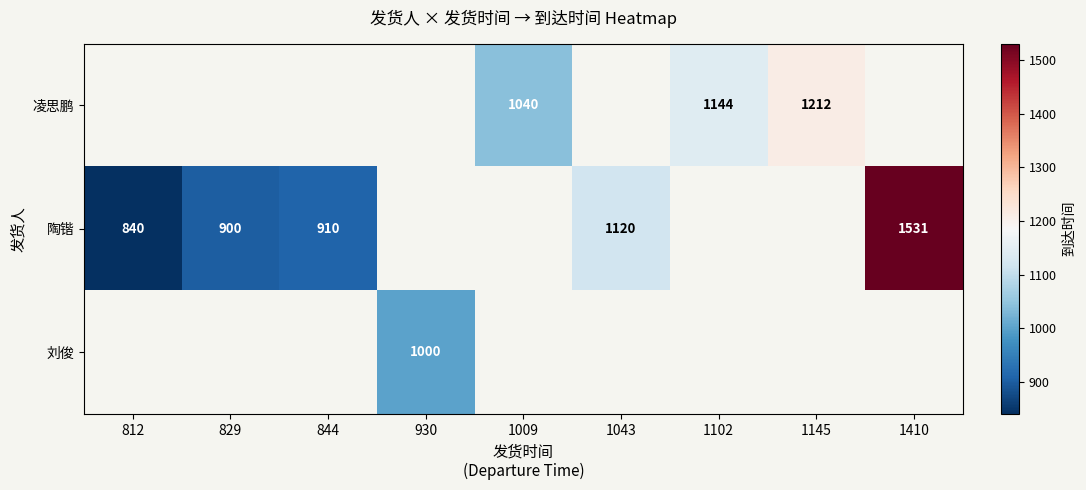

Is the value of 陶锴 at 1043 greater than the value of 刘俊 at 930?

Yes